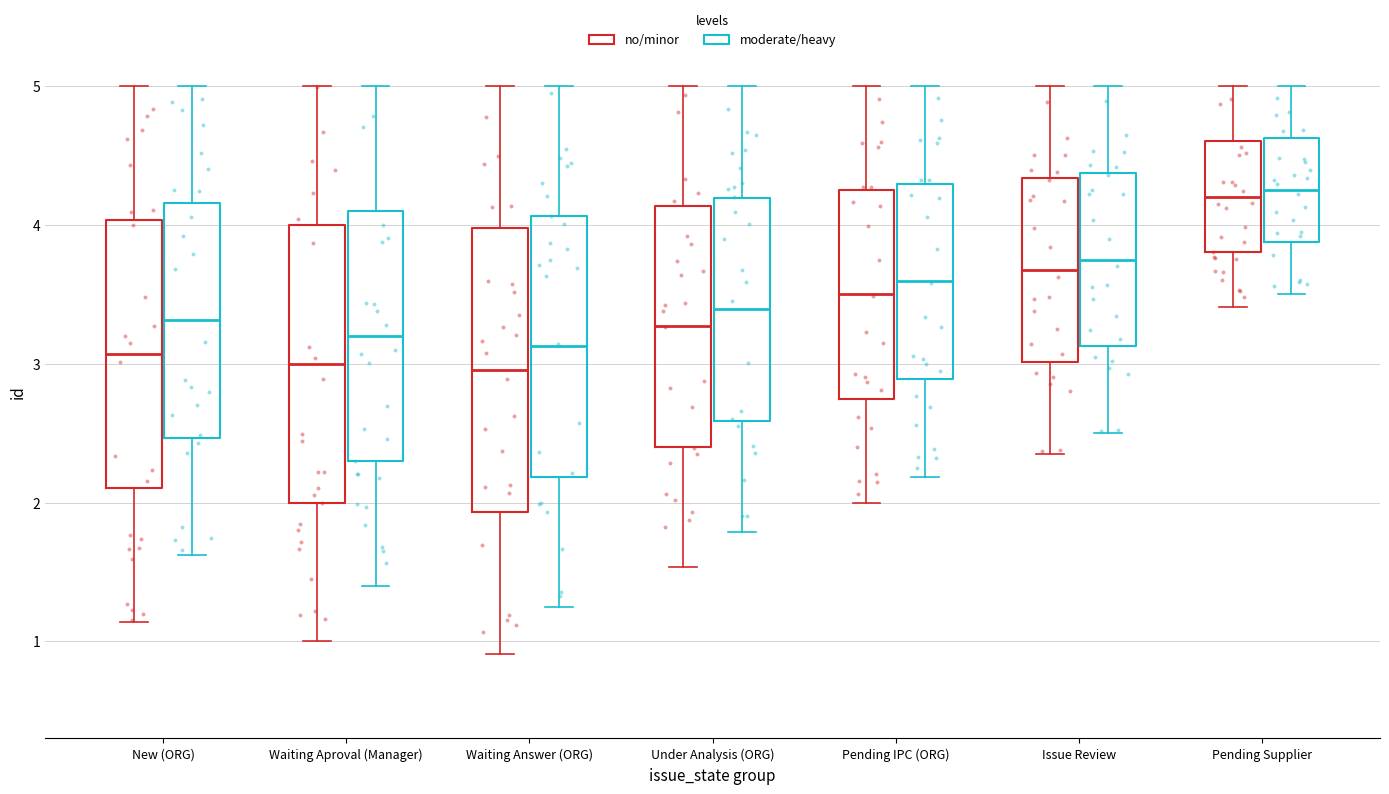

Reading left to right, read every box against the y-axis: the position of its median line, the range the box covers, and the ends of its whiskers. The values are not printed on the chart, so give them approximately, as read against the axis.

New (ORG) (no/minor): median 3.1, box 2.1 to 4.0, whiskers 1.1 to 5.0
New (ORG) (moderate/heavy): median 3.3, box 2.5 to 4.2, whiskers 1.6 to 5.0
Waiting Aproval (Manager) (no/minor): median 3.0, box 2.0 to 4.0, whiskers 1.0 to 5.0
Waiting Aproval (Manager) (moderate/heavy): median 3.2, box 2.3 to 4.1, whiskers 1.4 to 5.0
Waiting Answer (ORG) (no/minor): median 3.0, box 1.9 to 4.0, whiskers 0.9 to 5.0
Waiting Answer (ORG) (moderate/heavy): median 3.1, box 2.2 to 4.1, whiskers 1.3 to 5.0
Under Analysis (ORG) (no/minor): median 3.3, box 2.4 to 4.1, whiskers 1.5 to 5.0
Under Analysis (ORG) (moderate/heavy): median 3.4, box 2.6 to 4.2, whiskers 1.8 to 5.0
Pending IPC (ORG) (no/minor): median 3.5, box 2.8 to 4.3, whiskers 2.0 to 5.0
Pending IPC (ORG) (moderate/heavy): median 3.6, box 2.9 to 4.3, whiskers 2.2 to 5.0
Issue Review (no/minor): median 3.7, box 3.0 to 4.3, whiskers 2.4 to 5.0
Issue Review (moderate/heavy): median 3.8, box 3.1 to 4.4, whiskers 2.5 to 5.0
Pending Supplier (no/minor): median 4.2, box 3.8 to 4.6, whiskers 3.4 to 5.0
Pending Supplier (moderate/heavy): median 4.3, box 3.9 to 4.6, whiskers 3.5 to 5.0